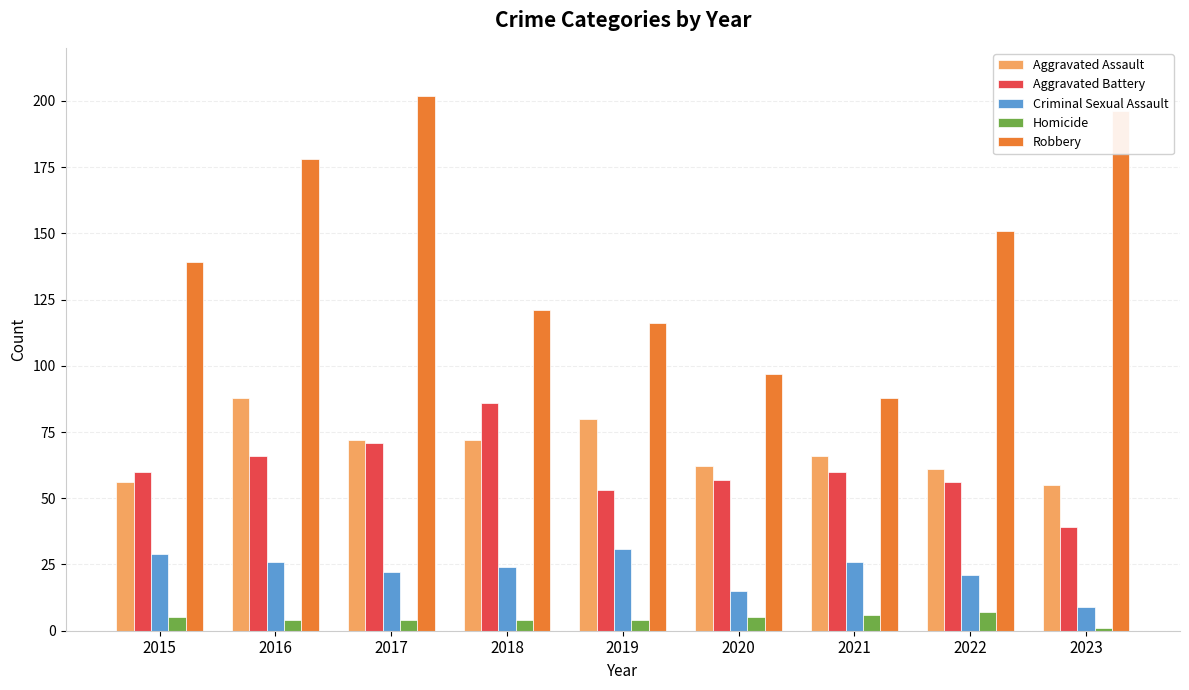

Is it true that Aggravated Battery equals 24 at 2015?

False